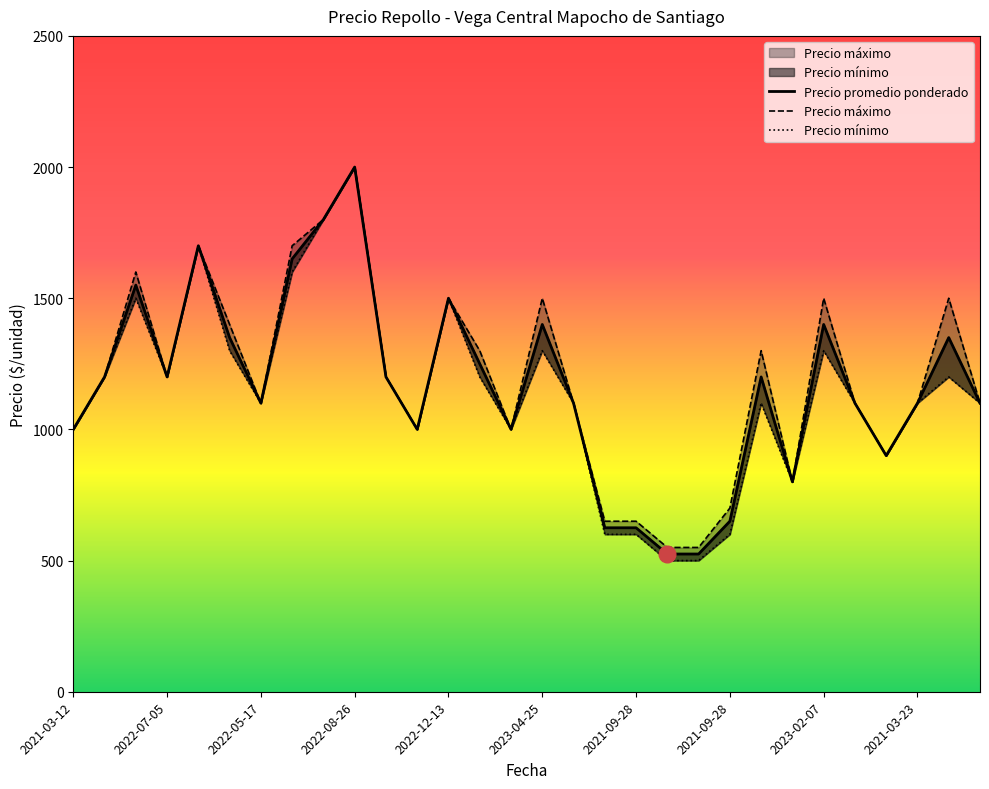

Rank the series at 2022-07-05 from highest to lowest value.

Precio maximo, Precio promedio ponderado, Precio minimo